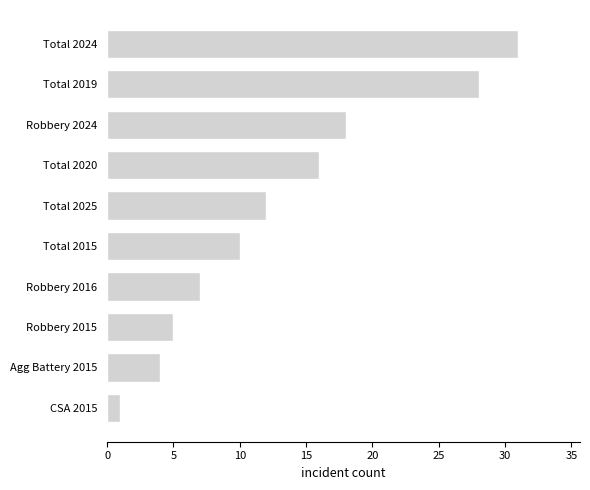

The value at Total 2020 is 16. True or false?

True